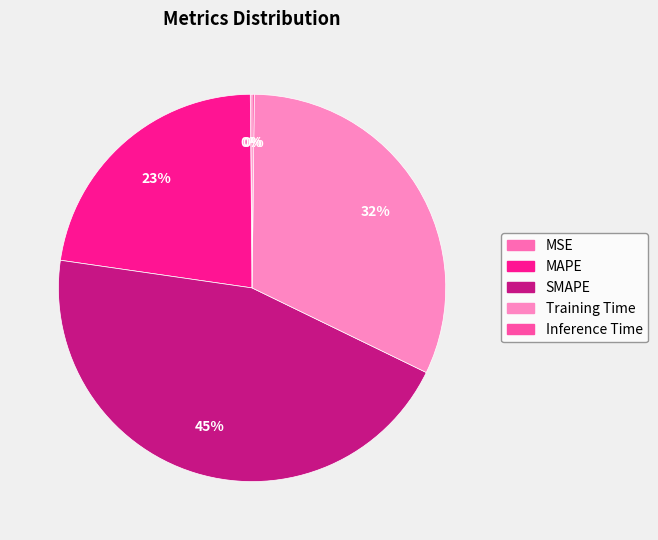

Combined, what portion of the pie is MSE and SMAPE?

45.2%